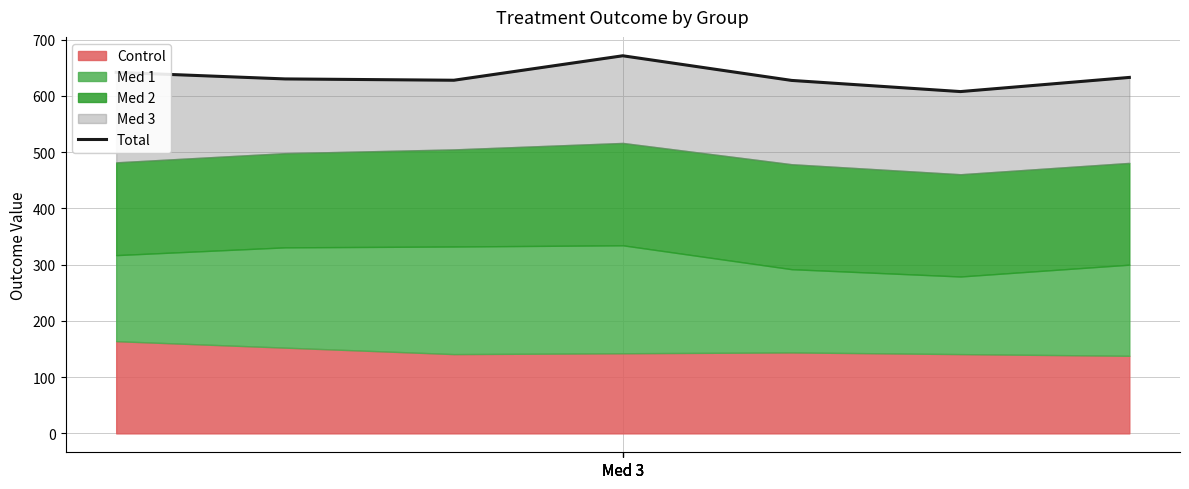

The value at Med 3 is 642.0. True or false?

True